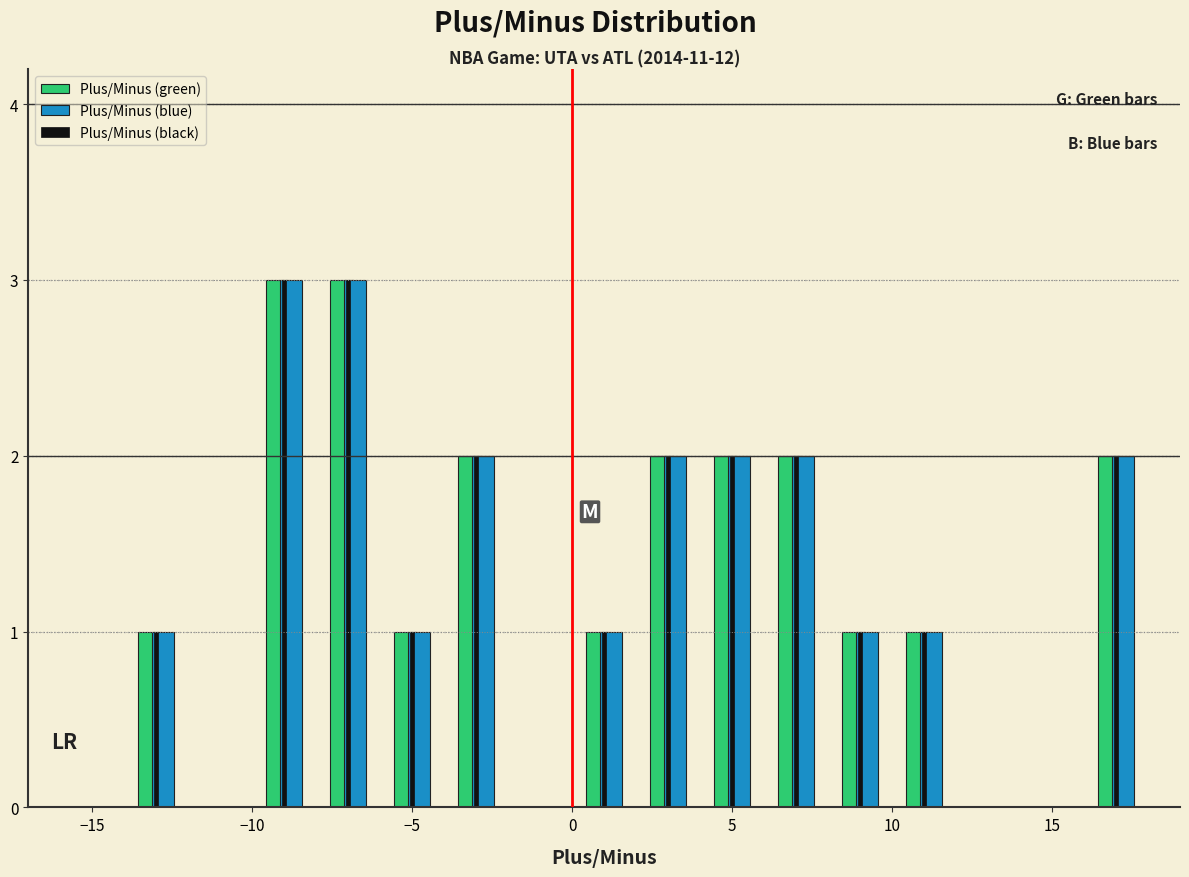

Reading left to right, transcribe this chart: for each range on the x-axis, give the height of each series' bar. The values are not printed on the chart, so give them approximately, as read against the axis.

-16 to -14: Plus/Minus (green)=0	Plus/Minus (blue)=0	Plus/Minus (black)=0
-14 to -12: Plus/Minus (green)=1	Plus/Minus (blue)=1	Plus/Minus (black)=1
-12 to -10: Plus/Minus (green)=0	Plus/Minus (blue)=0	Plus/Minus (black)=0
-10 to -8: Plus/Minus (green)=3	Plus/Minus (blue)=3	Plus/Minus (black)=3
-8 to -6: Plus/Minus (green)=3	Plus/Minus (blue)=3	Plus/Minus (black)=3
-6 to -4: Plus/Minus (green)=1	Plus/Minus (blue)=1	Plus/Minus (black)=1
-4 to -2: Plus/Minus (green)=2	Plus/Minus (blue)=2	Plus/Minus (black)=2
-2 to 0: Plus/Minus (green)=0	Plus/Minus (blue)=0	Plus/Minus (black)=0
0 to 2: Plus/Minus (green)=1	Plus/Minus (blue)=1	Plus/Minus (black)=1
2 to 4: Plus/Minus (green)=2	Plus/Minus (blue)=2	Plus/Minus (black)=2
4 to 6: Plus/Minus (green)=2	Plus/Minus (blue)=2	Plus/Minus (black)=2
6 to 8: Plus/Minus (green)=2	Plus/Minus (blue)=2	Plus/Minus (black)=2
8 to 10: Plus/Minus (green)=1	Plus/Minus (blue)=1	Plus/Minus (black)=1
10 to 12: Plus/Minus (green)=1	Plus/Minus (blue)=1	Plus/Minus (black)=1
12 to 14: Plus/Minus (green)=0	Plus/Minus (blue)=0	Plus/Minus (black)=0
14 to 16: Plus/Minus (green)=0	Plus/Minus (blue)=0	Plus/Minus (black)=0
16 to 18: Plus/Minus (green)=2	Plus/Minus (blue)=2	Plus/Minus (black)=2